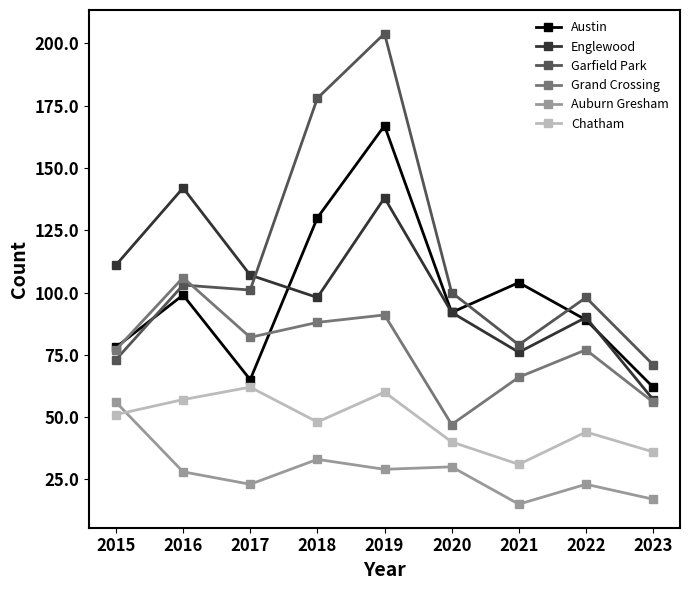

In Chatham, how many points are lower than both neighbors (excluding endpoints)?

2